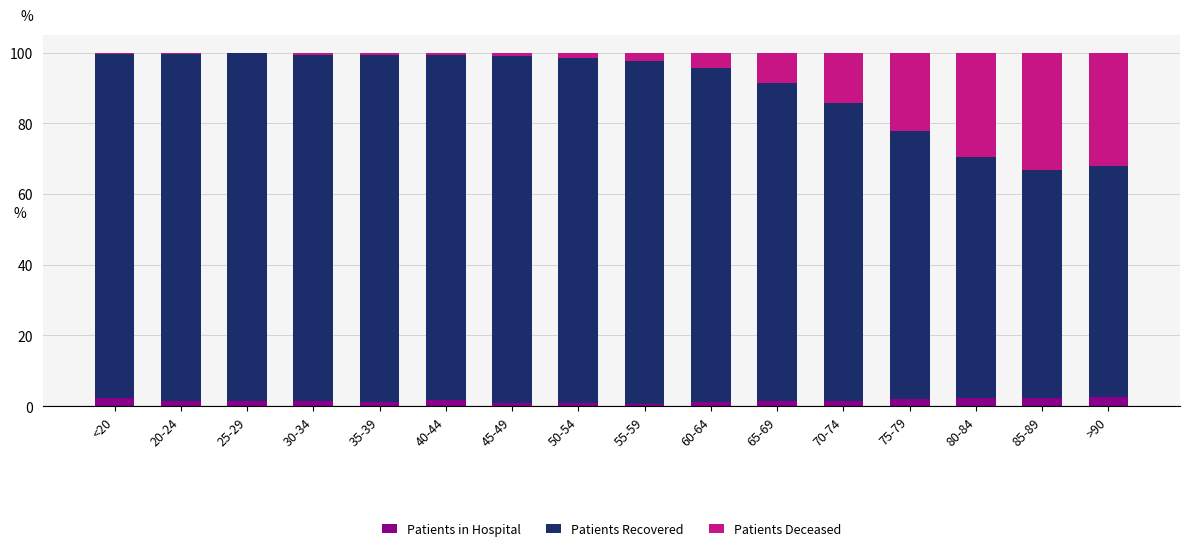

The Patients in Hospital series shows 0.9 at 45-49. True or false?

True